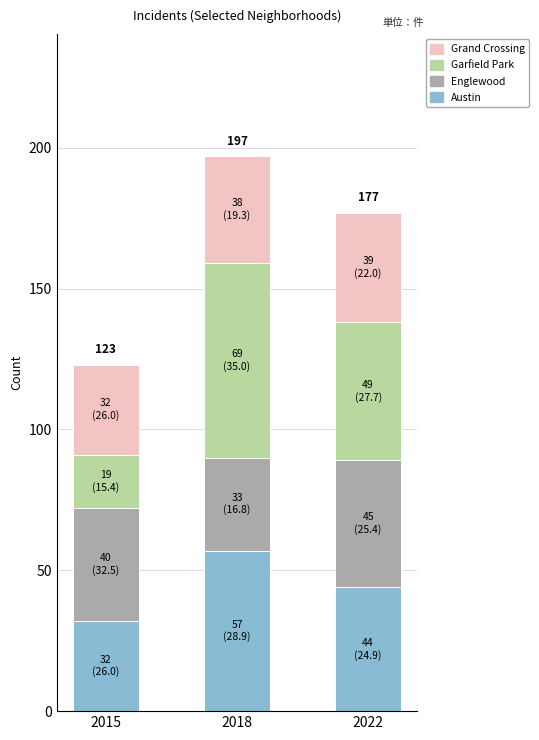

What is the total value across all series at 2015?

123